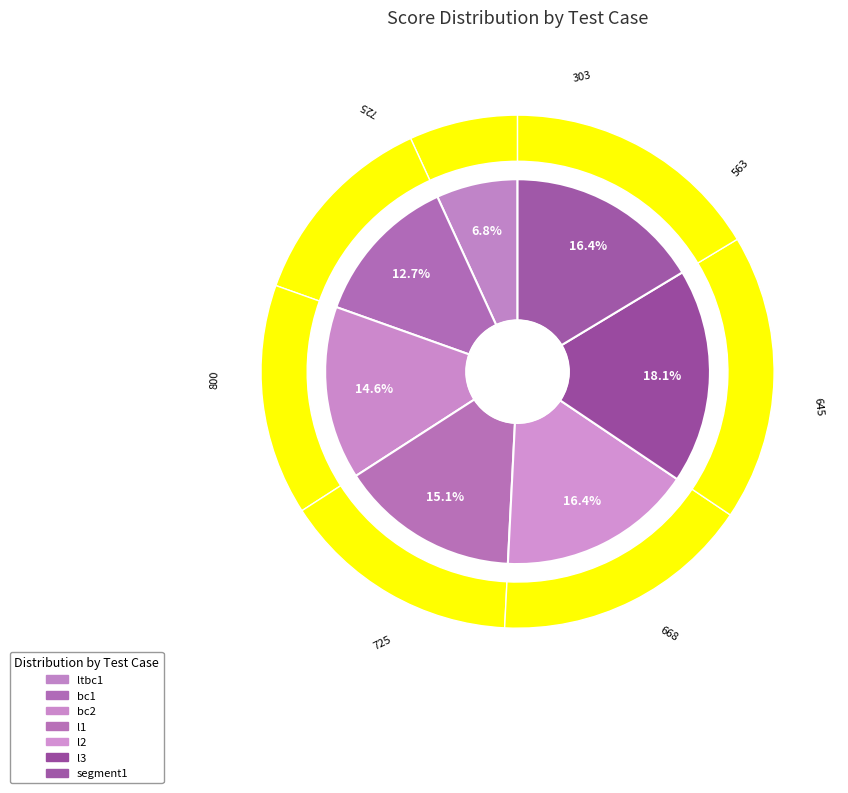

True or false: segment1 accounts for 16% of the total.

True